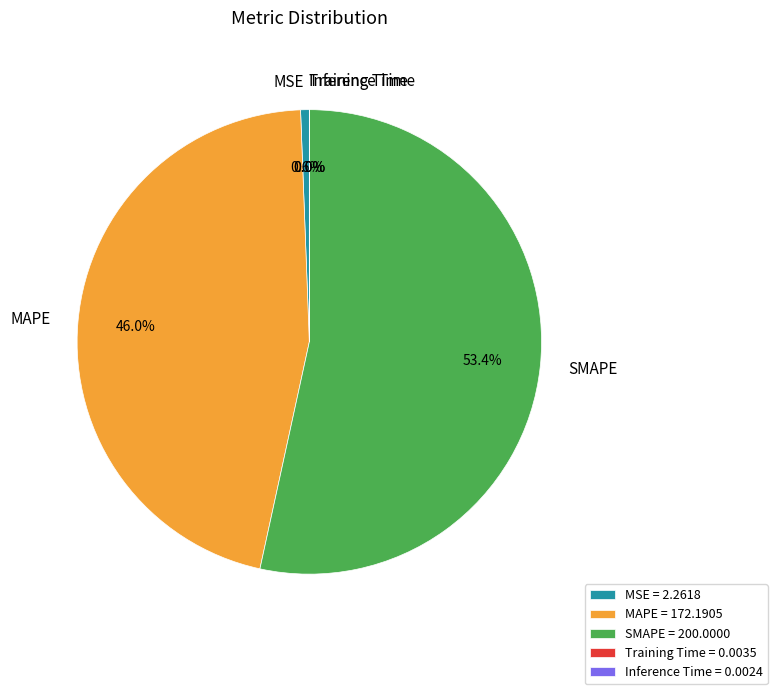

Does SMAPE = 200.0000 account for over 50% of the chart?

Yes